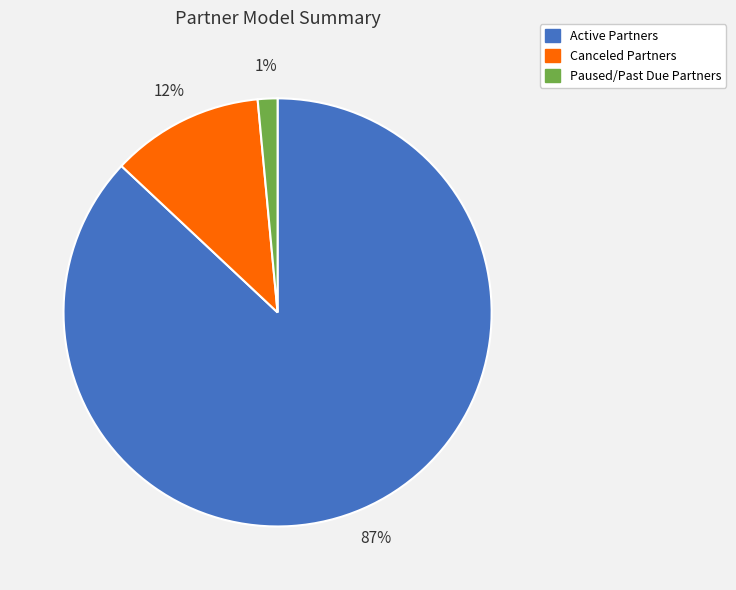

To the nearest percent, what portion does Canceled Partners represent?

12%